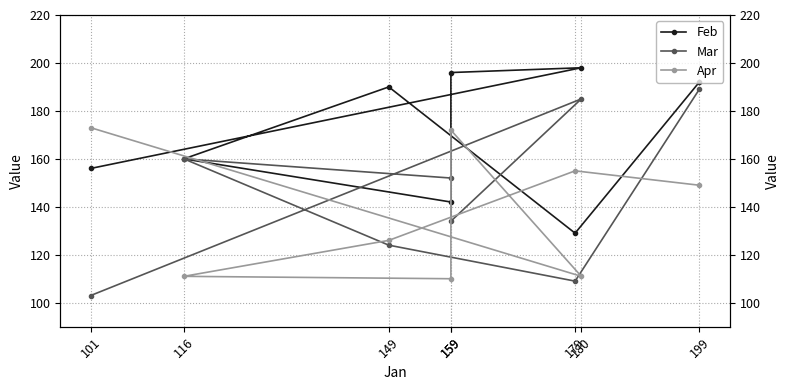

How many data points in Feb are above 190?

3